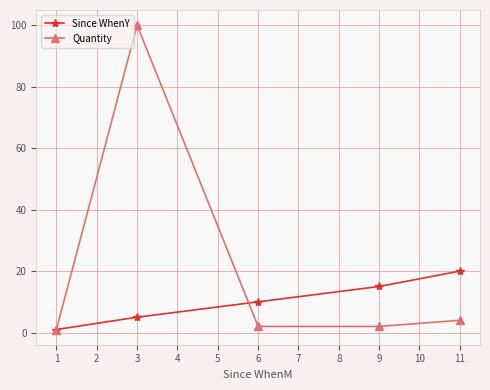

Where is the first local maximum for Quantity?

3